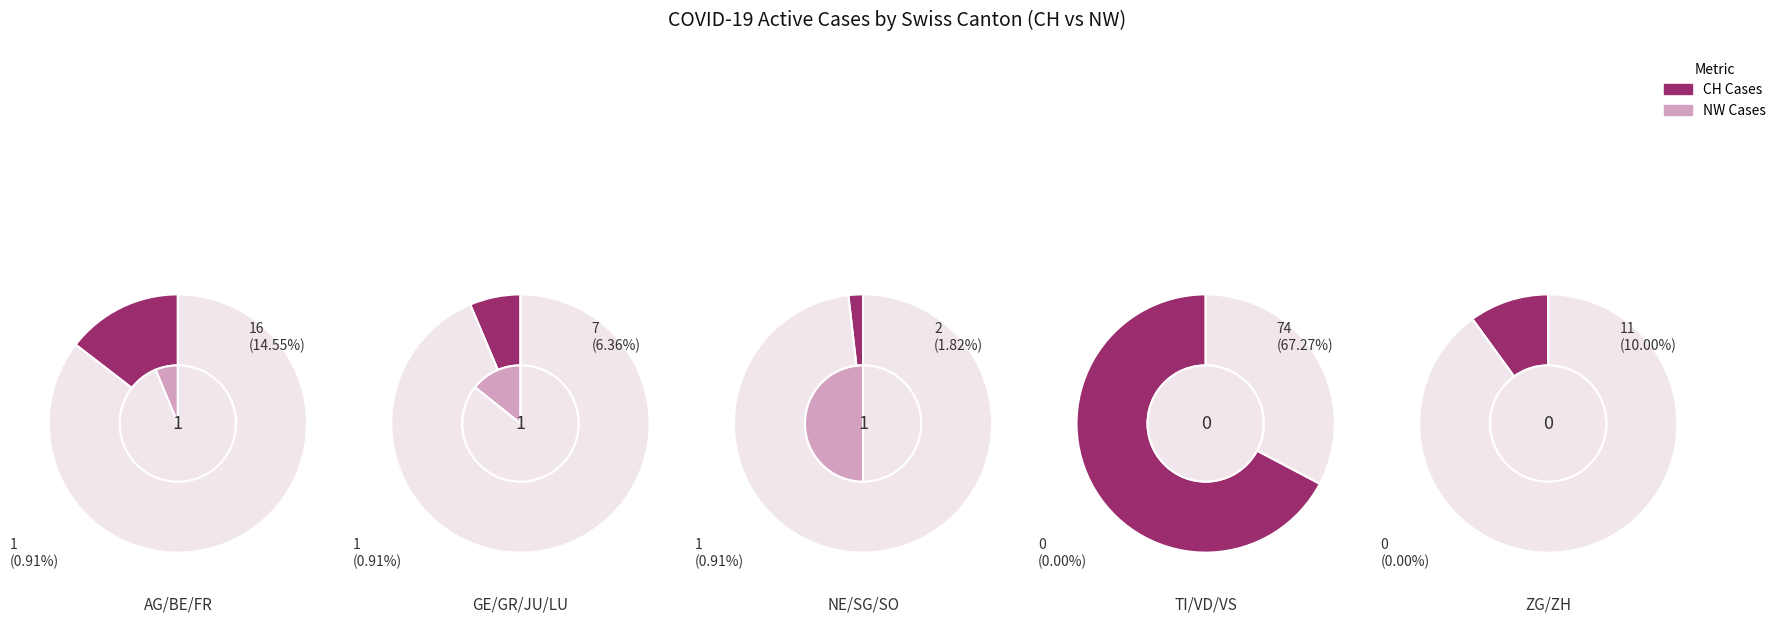

To the nearest percent, what is the combined percentage of 6 and 4?

2%